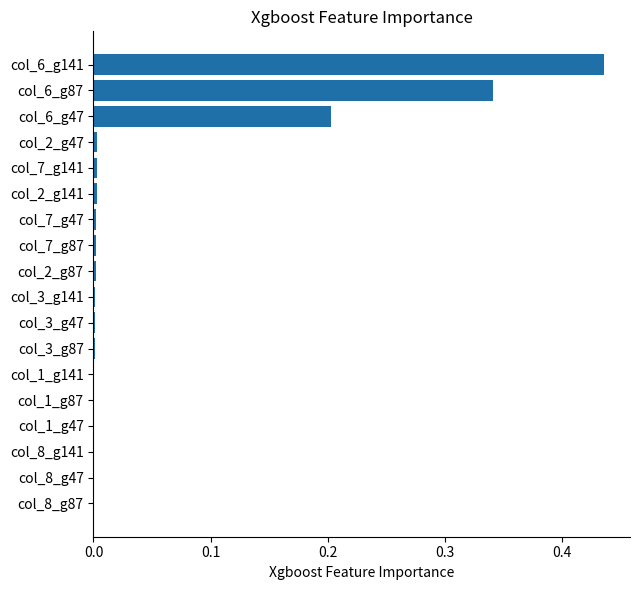

At which category does the chart reach its peak across all series?

col_6_g141